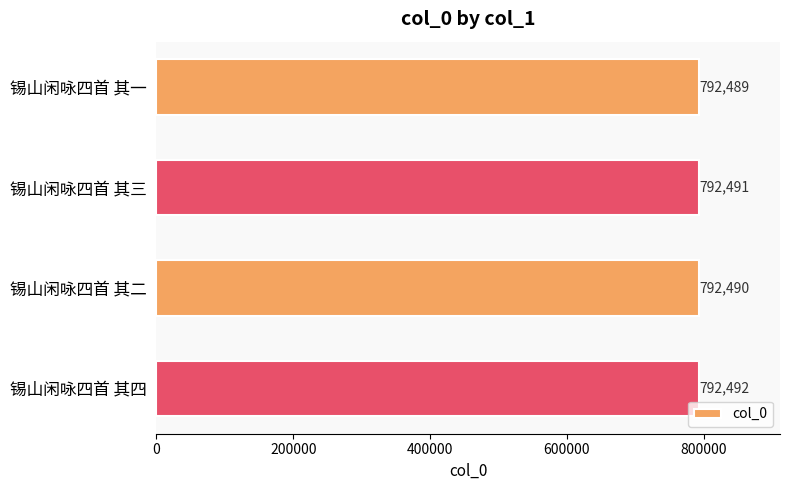

How many data points does each series have?

4